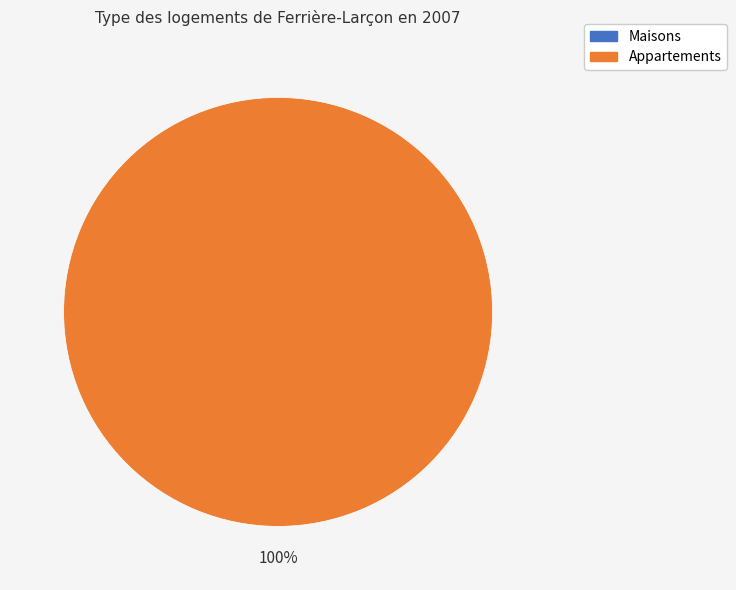

Does any single category account for the majority?

Yes